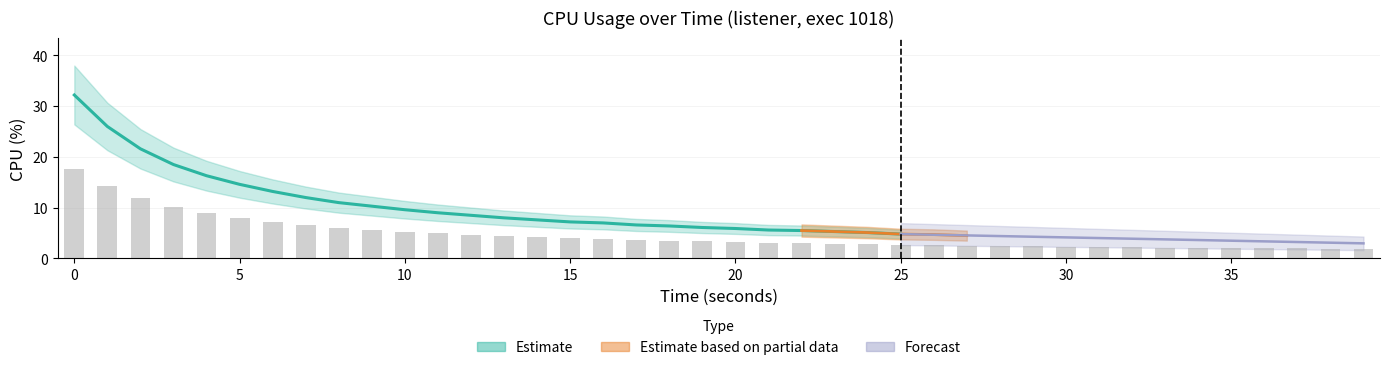

What is the maximum value shown in the chart?

17.7